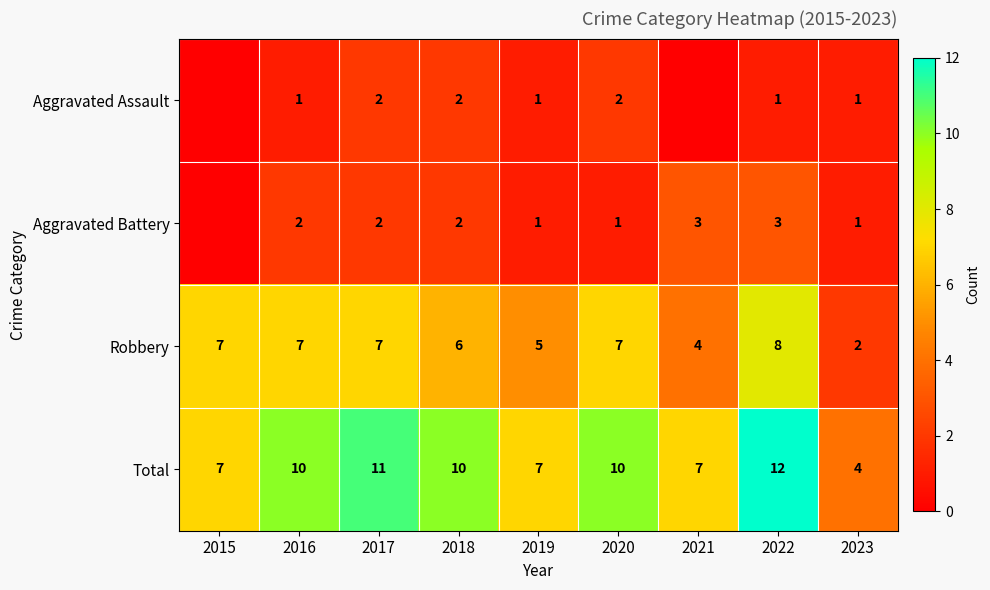

Between 2018 and 2022, which is larger?

2018